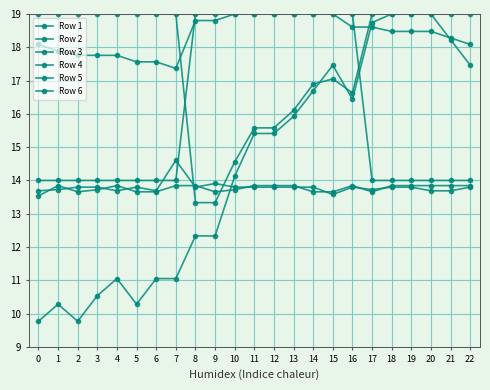

How many Row 2 values are between 14 and 19?

23